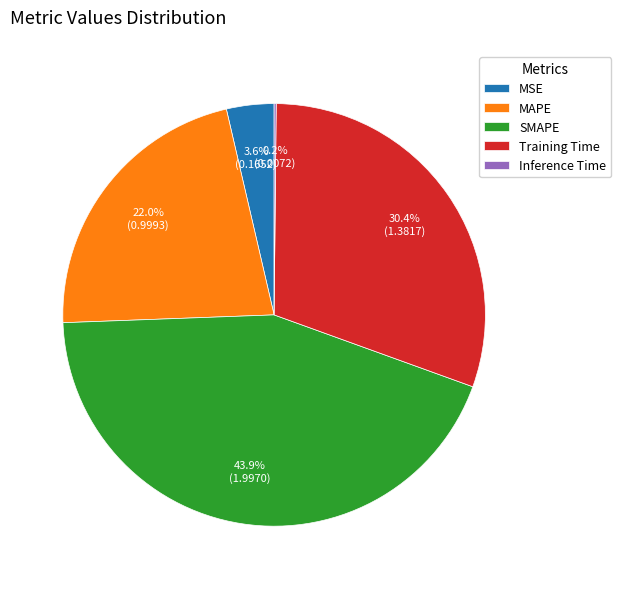

Is there a majority slice in this chart?

No